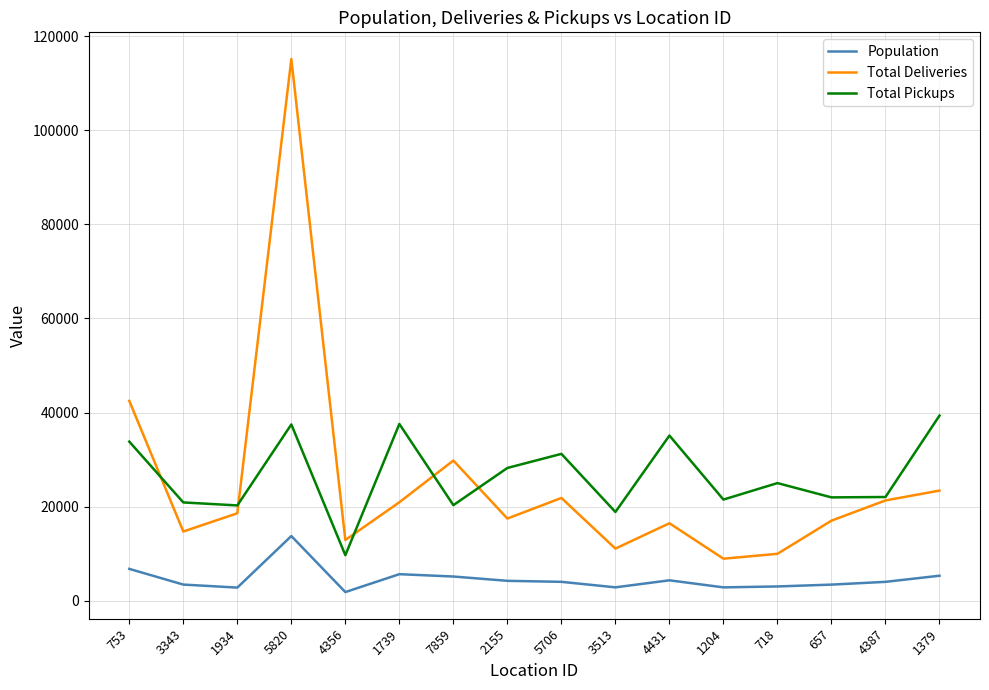

Does the chart have visible grid lines?

Yes